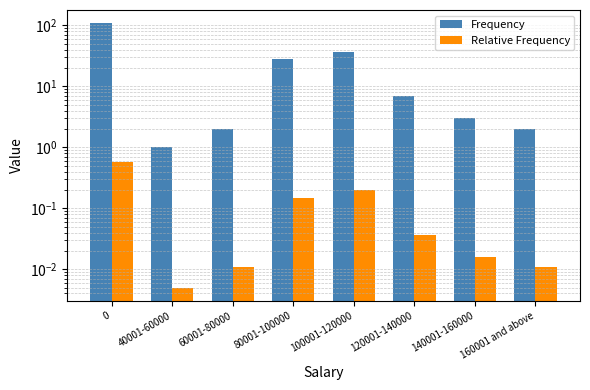

Which series changed the most between 0 and 100001-120000?

Frequency